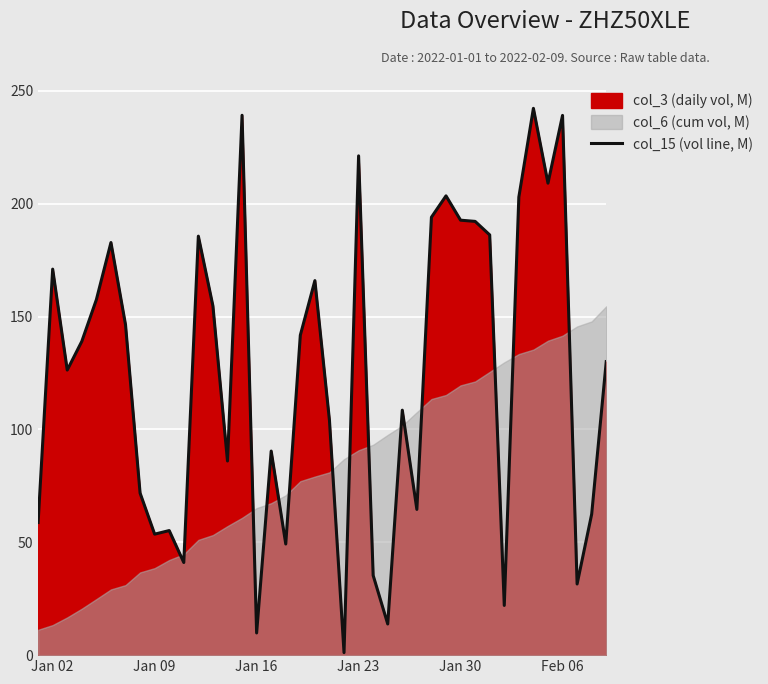

The col_15 (vol line, M) series shows 86.7 at Jan 09. True or false?

False